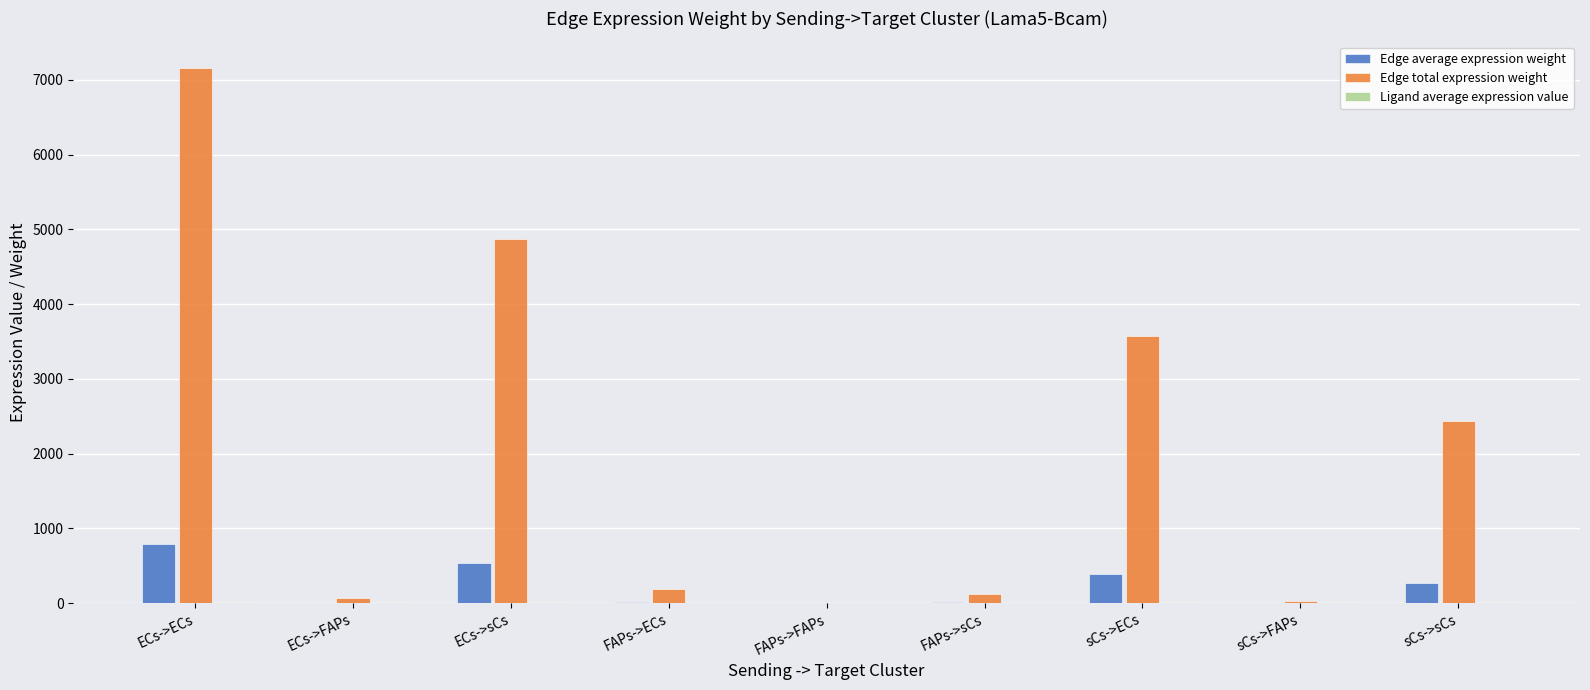

What is the maximum value for Edge total expression weight?

7157.5